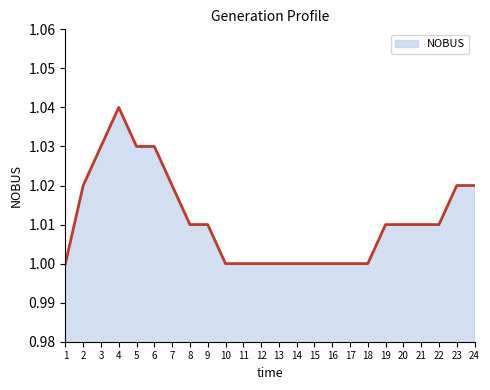

True or false: the data shows 1.4 at 17.

False